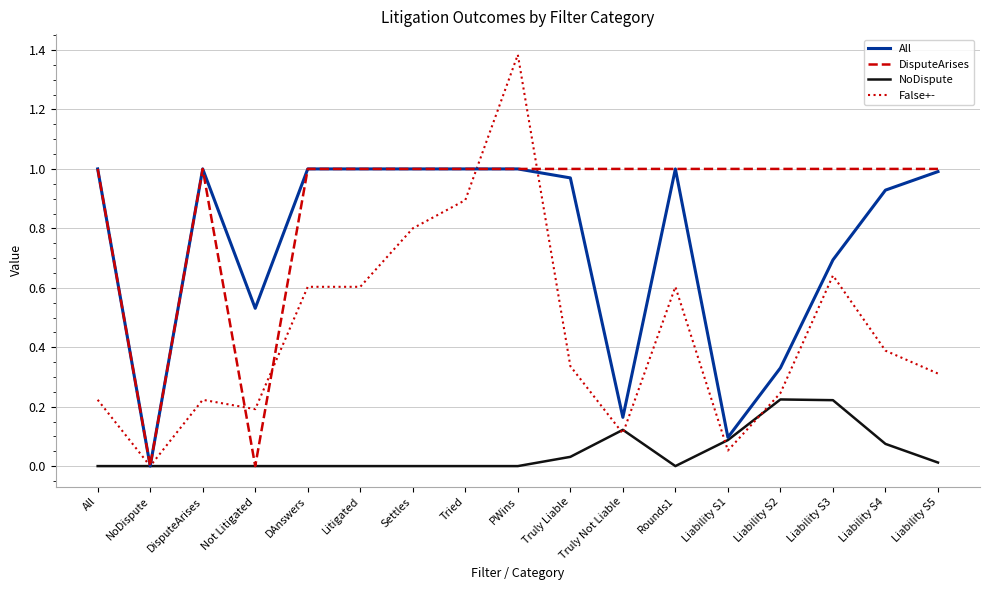

The value of False+- at Tried is 0.4. True or false?

False